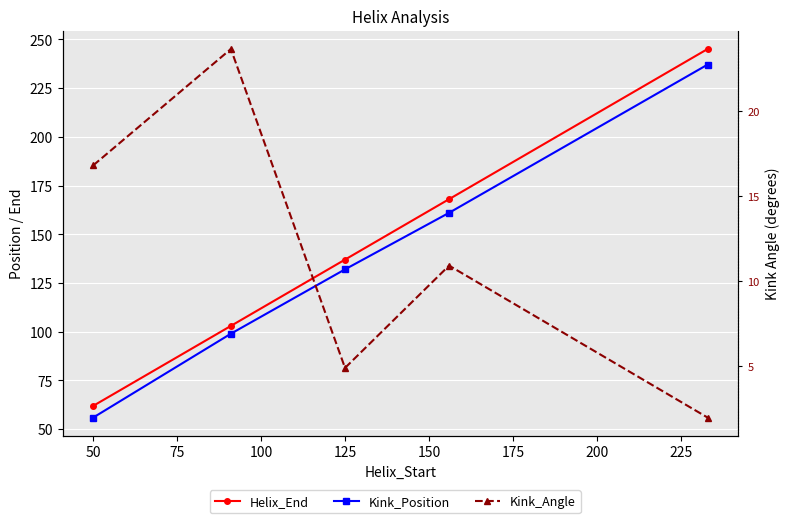

In Kink_Angle, how many points are lower than both neighbors (excluding endpoints)?

1